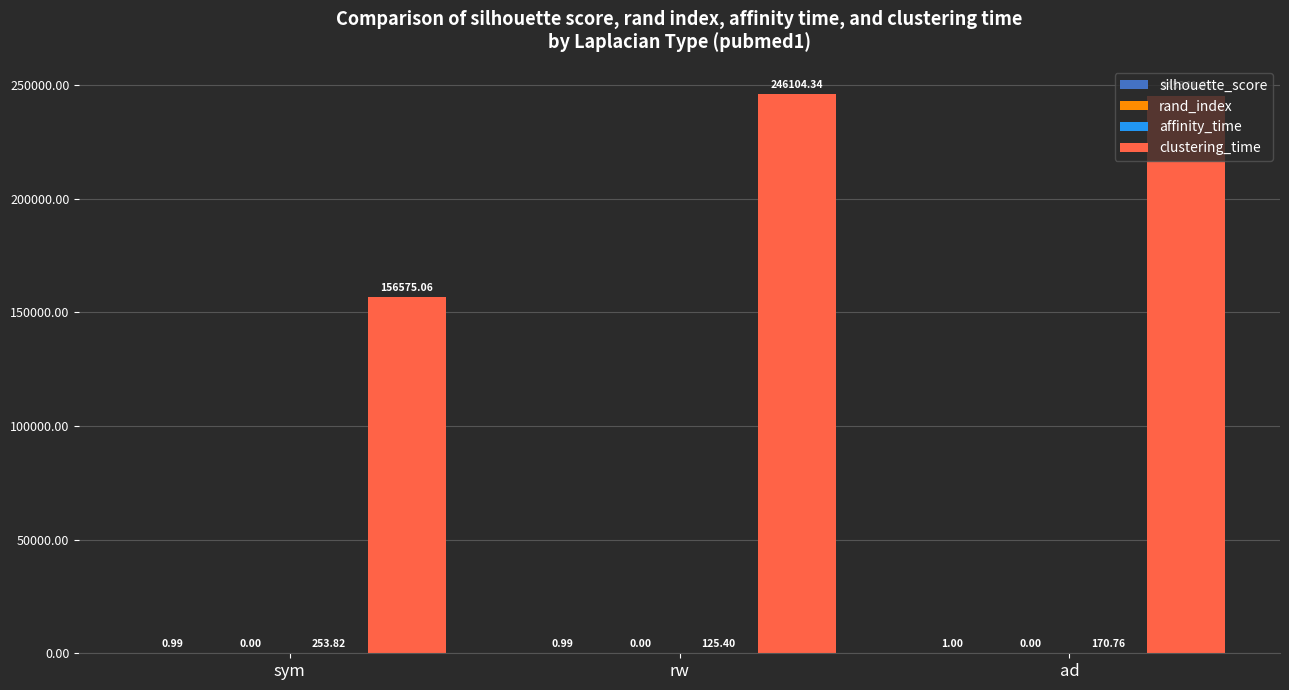

Which category has the highest value in the clustering_time series?

rw